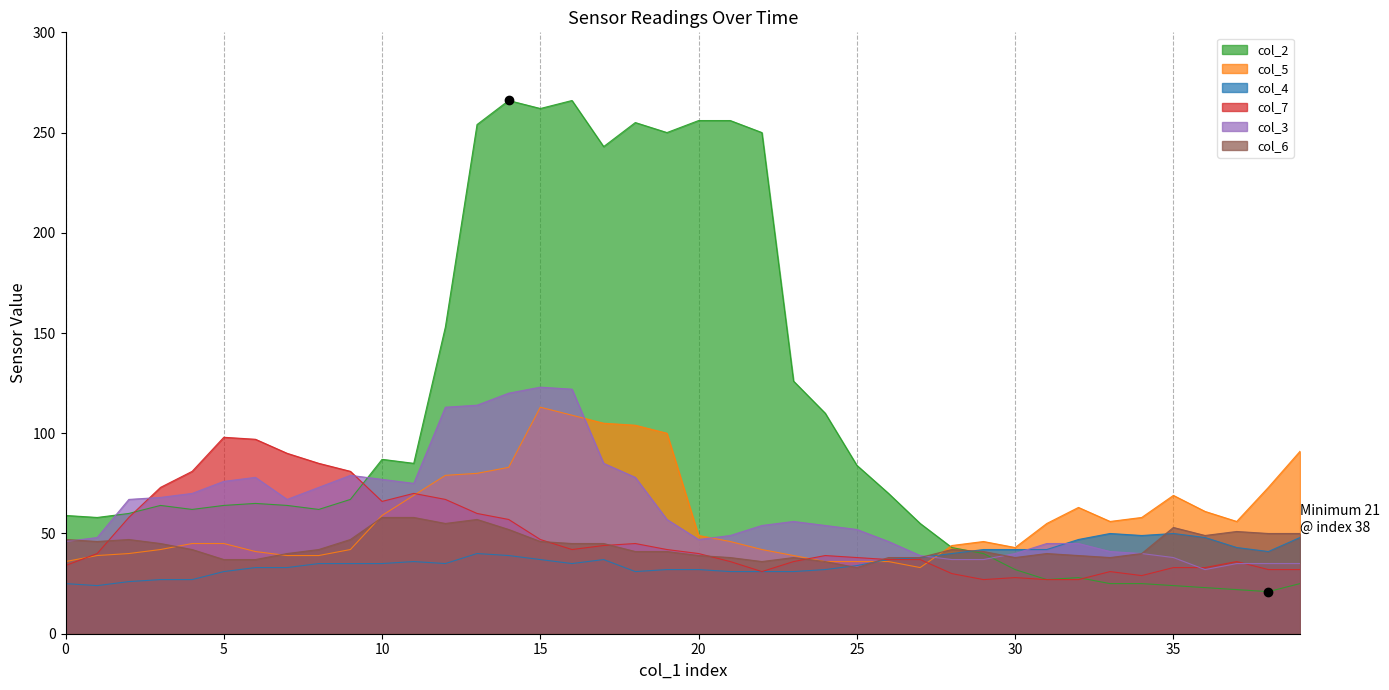

At which category does the chart reach its minimum across all series?

38